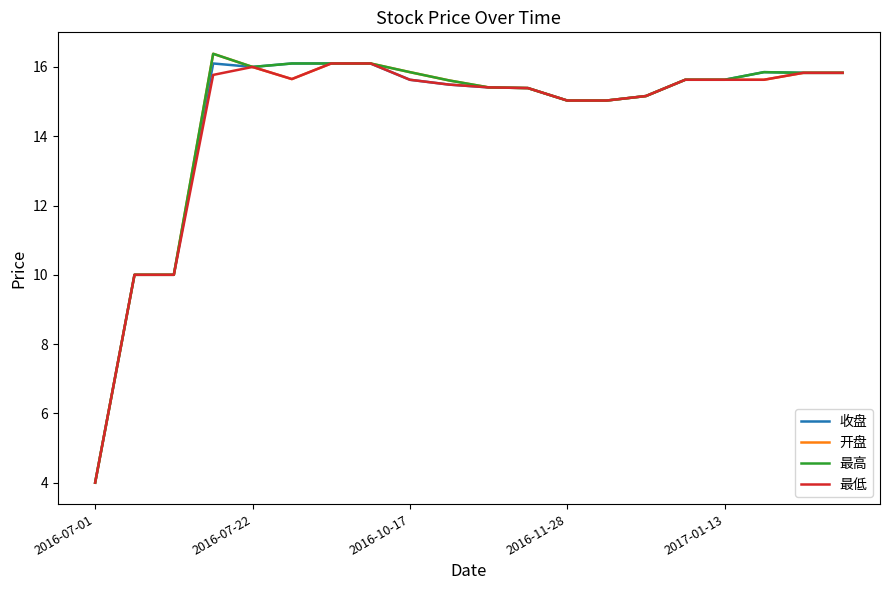

What is the greatest value displayed?

16.4